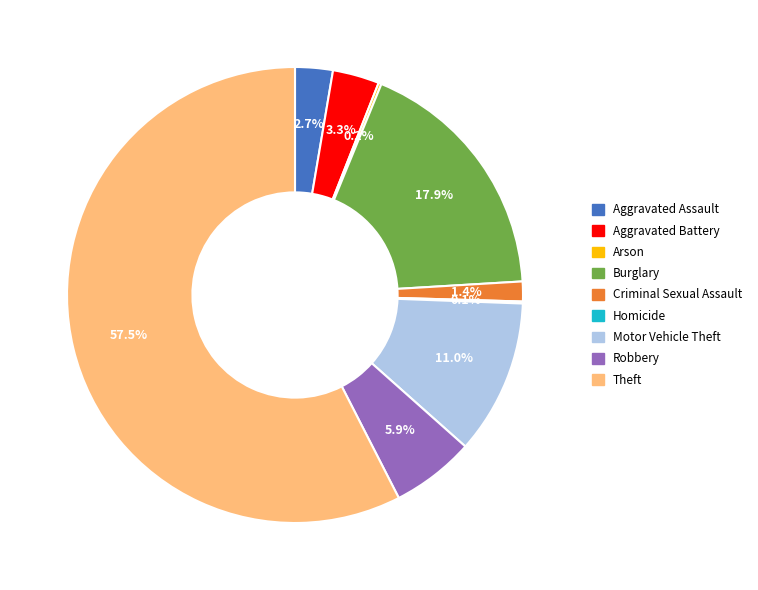

What is the ratio of the value at Burglary to the value at Motor Vehicle Theft?

1.6